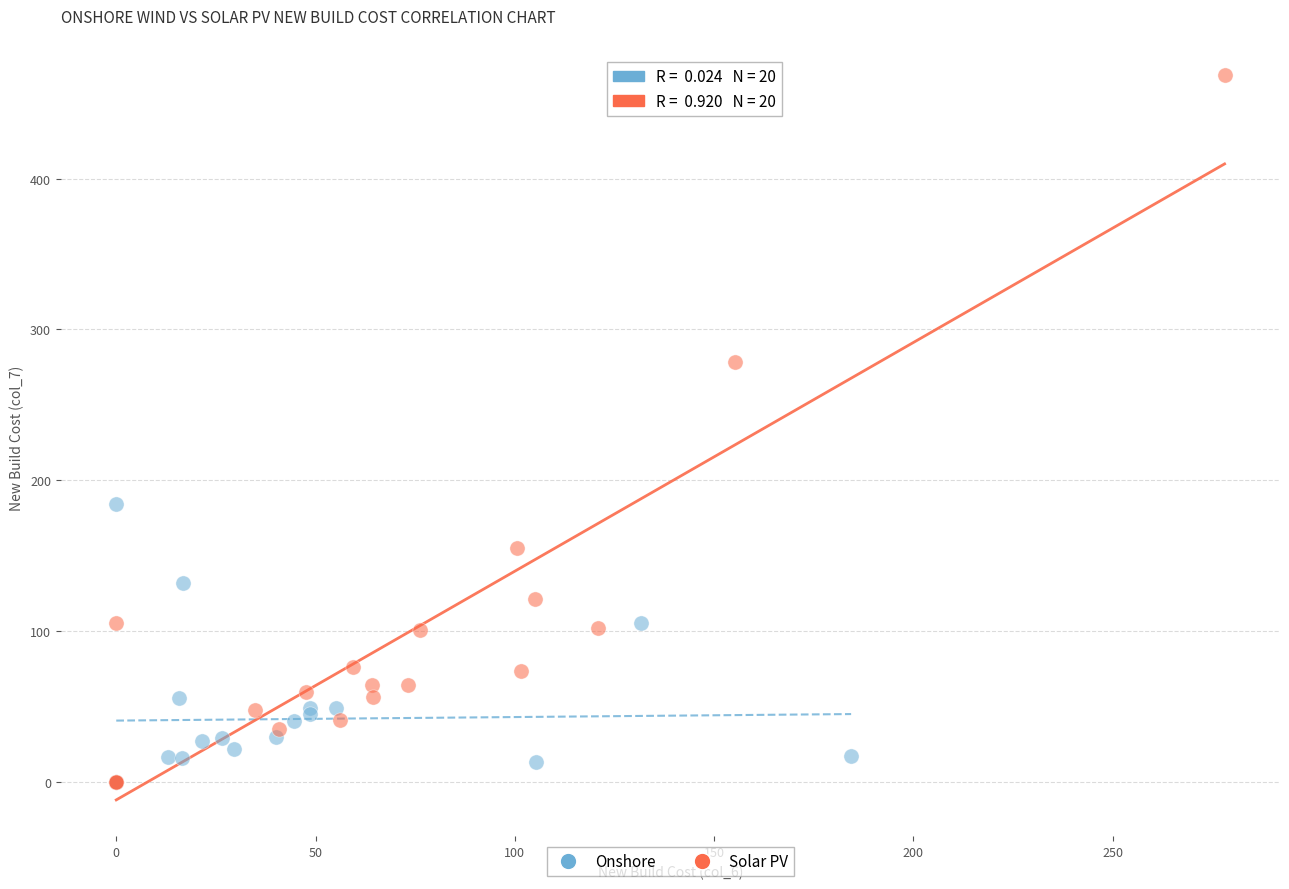

Which series contains the highest Y value?

Solar PV